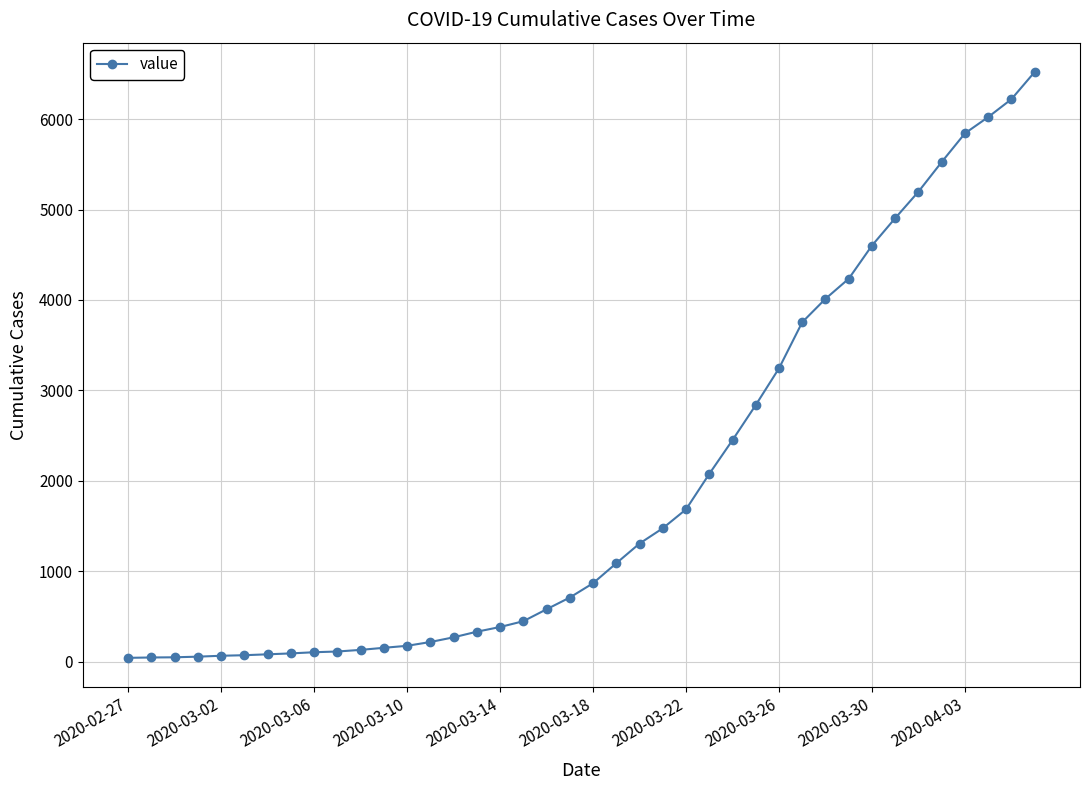

What is the average value?

1949